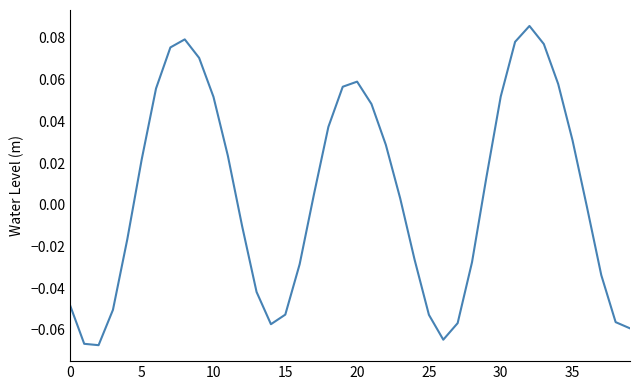

Where is the data nearest to the value 0?

36